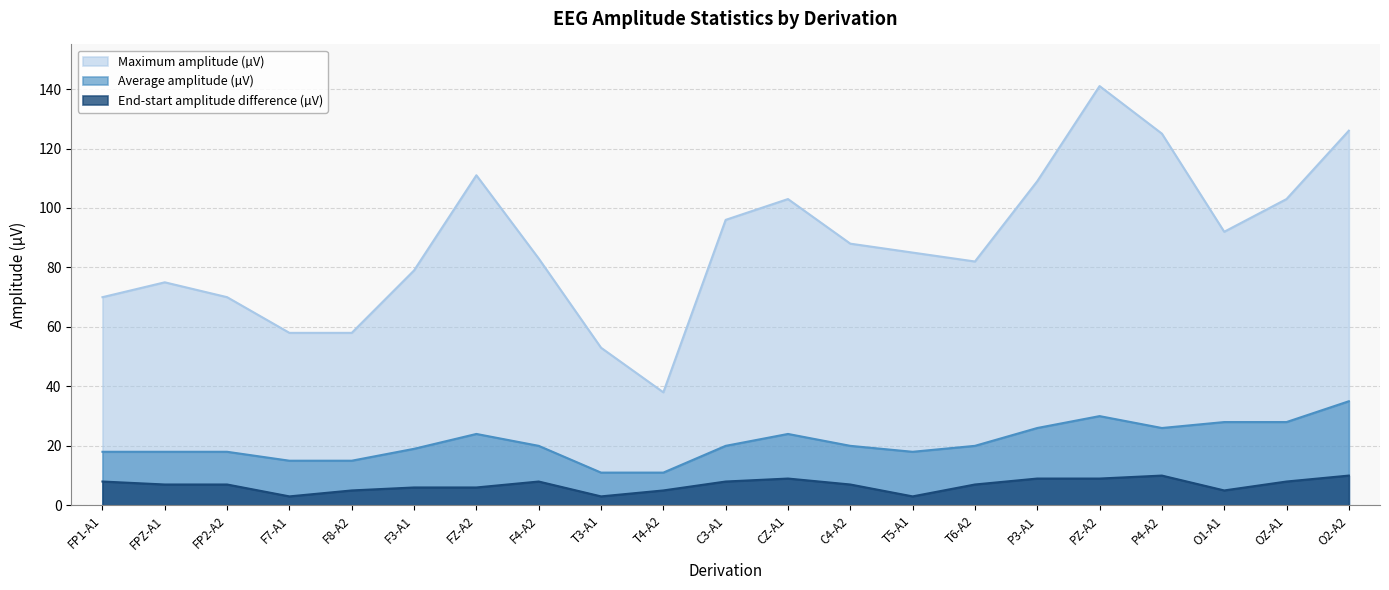

What is the difference between the maximum and second lowest values in the End-start amplitude difference (µV) series?

7